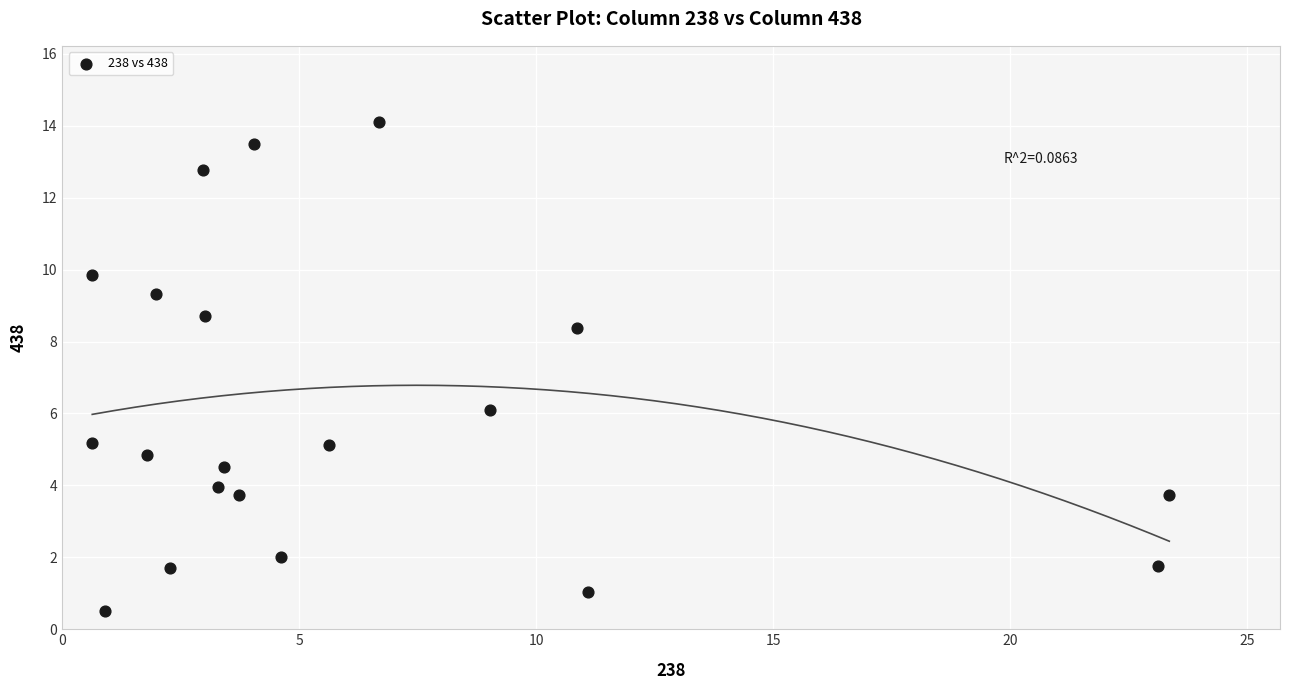

What is the range of X values (max minus min)?

22.7